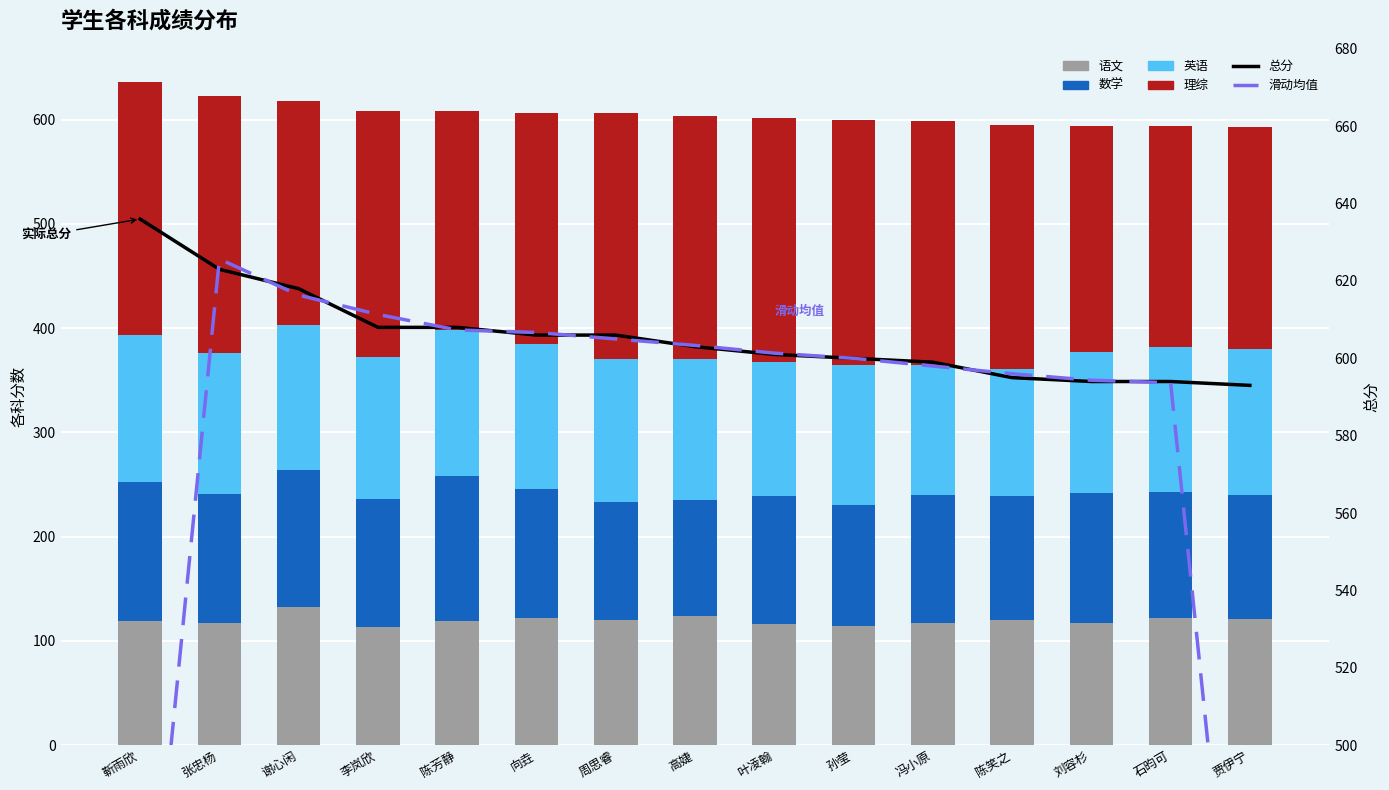

Which has a higher value, 向垚 or 陈笑之?

向垚